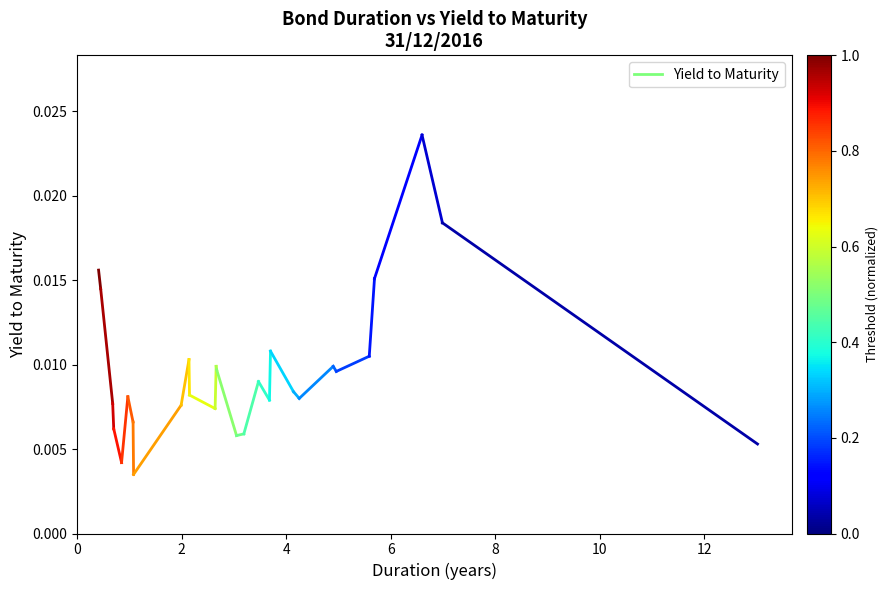

How many lines are shown in the chart?

1